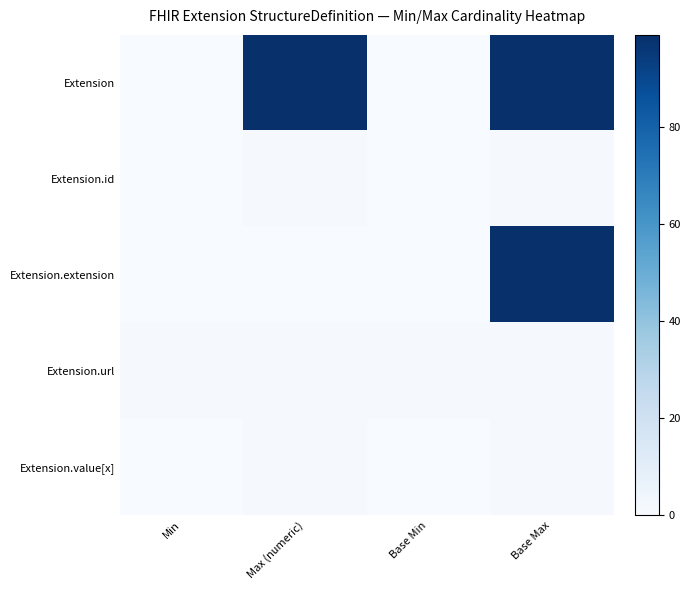

What is the total value across all series at Base Max?

201